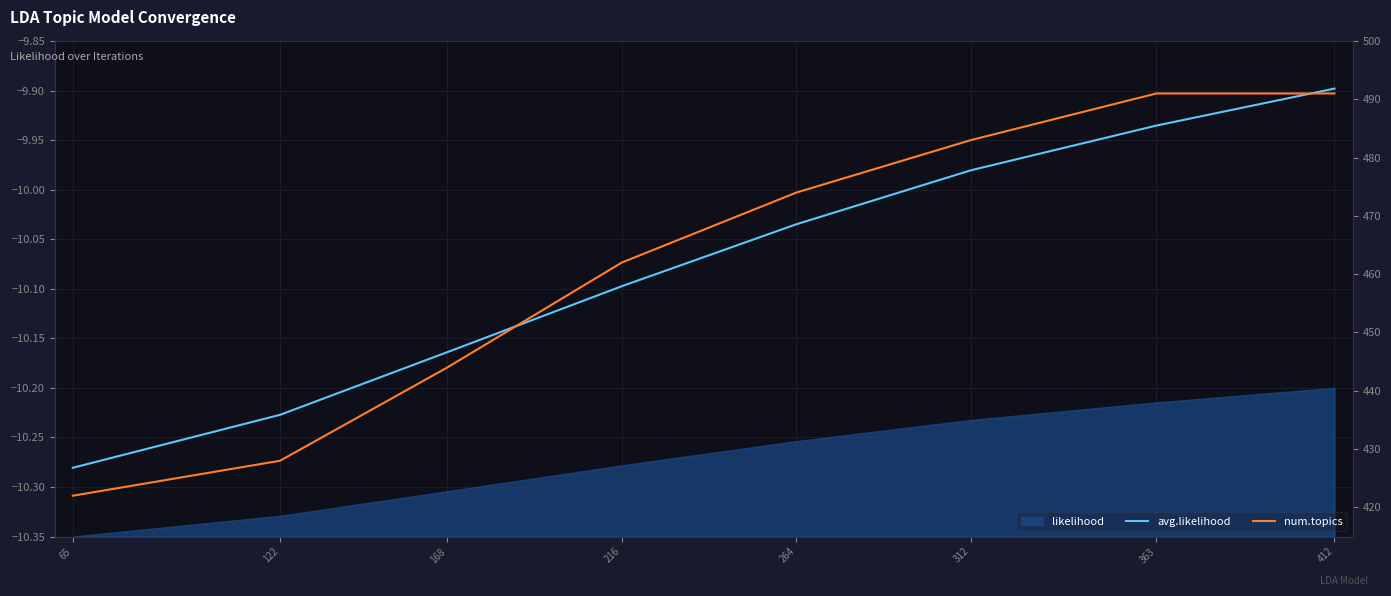

True or false: avg.likelihood has more than 1 interior local peaks.

False